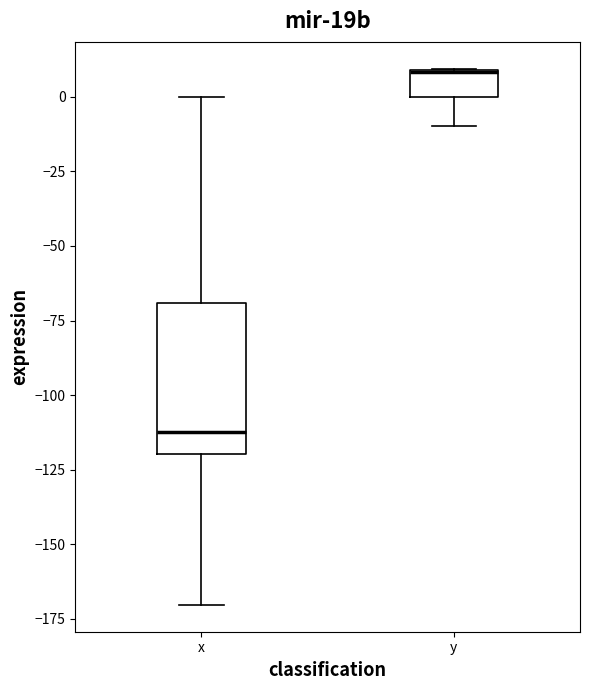

Reading left to right, read every box against the y-axis: the position of its median line, the range the box covers, and the ends of its whiskers. The values are not printed on the chart, so give them approximately, as read against the axis.

x: median -110, box -120 to -70, whiskers -170 to 0
y: median 10 (drawn on the box's upper edge), box 0 to 10, whiskers -10 to 10